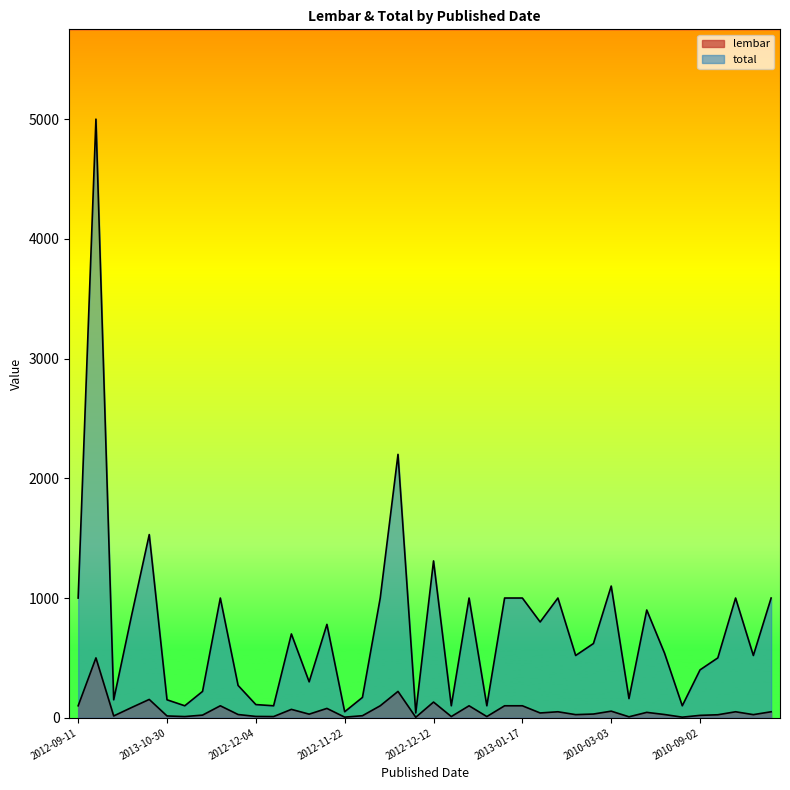

Count the number of categories in the chart.

40